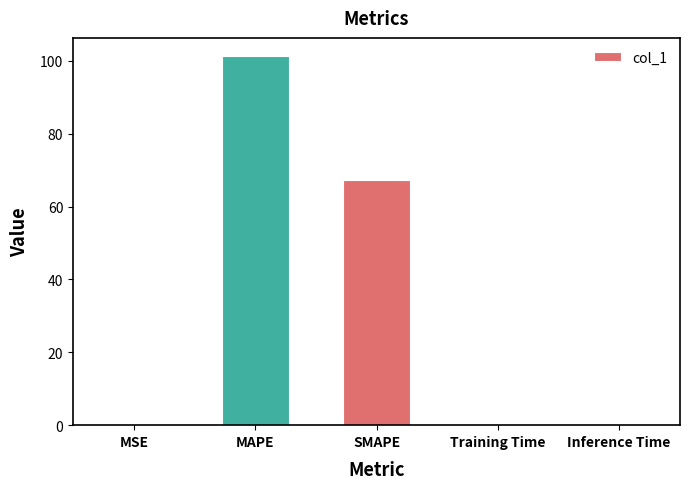

The value at MAPE is 155.3. True or false?

False